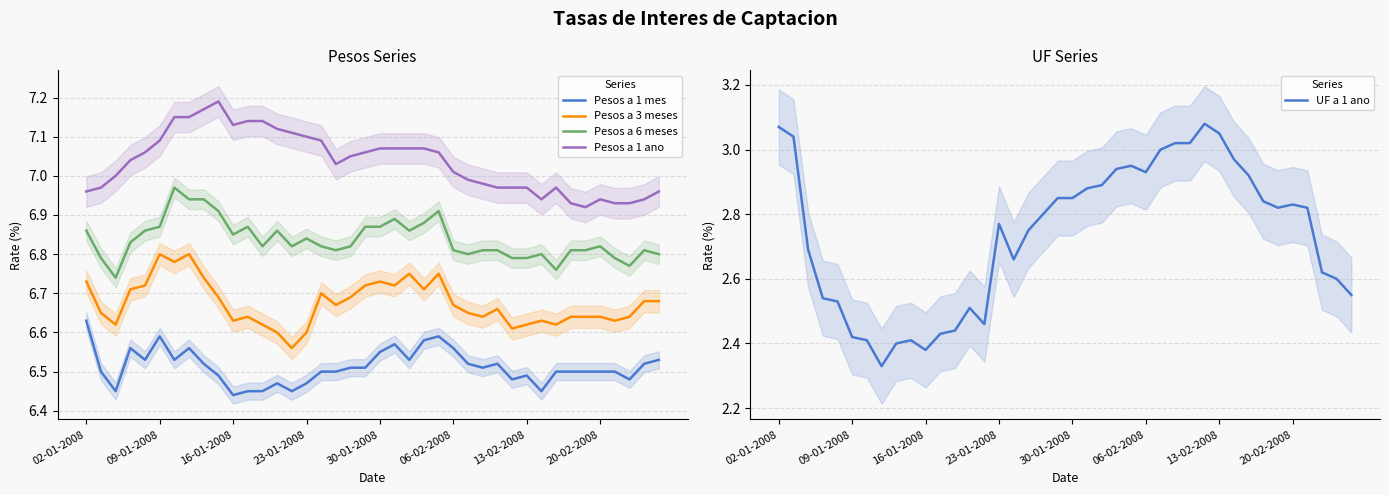

What are all the series names shown in the legend?

Pesos a 1 mes, Pesos a 3 meses, Pesos a 6 meses, Pesos a 1 ano, UF a 1 ano